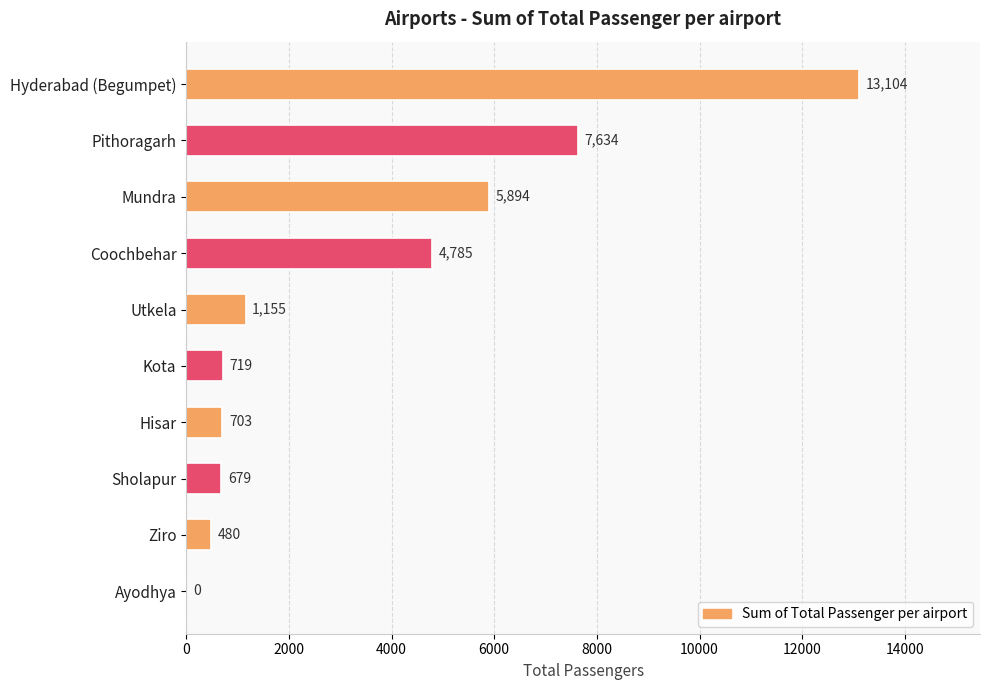

Are the bars horizontal?

Yes